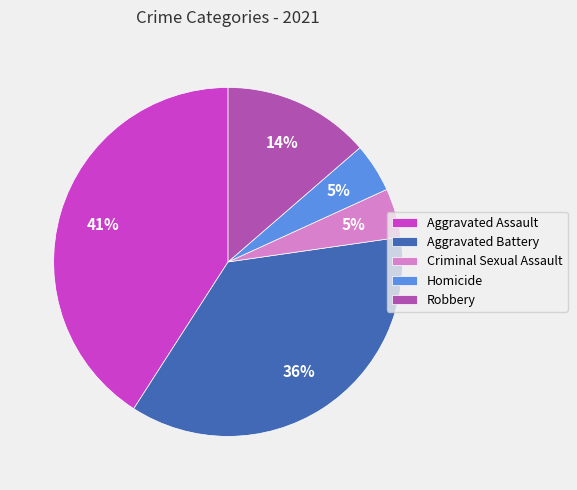

The Homicide slice represents 5% of the pie. True or false?

True